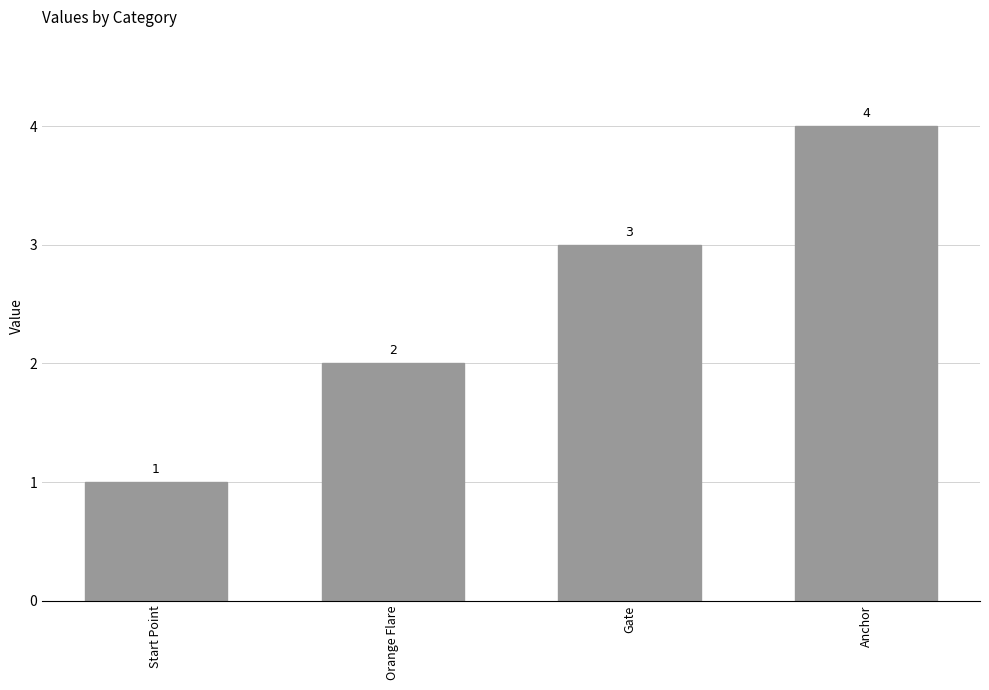

Approximately how many times larger is the value at Gate compared to Orange Flare?

1.5